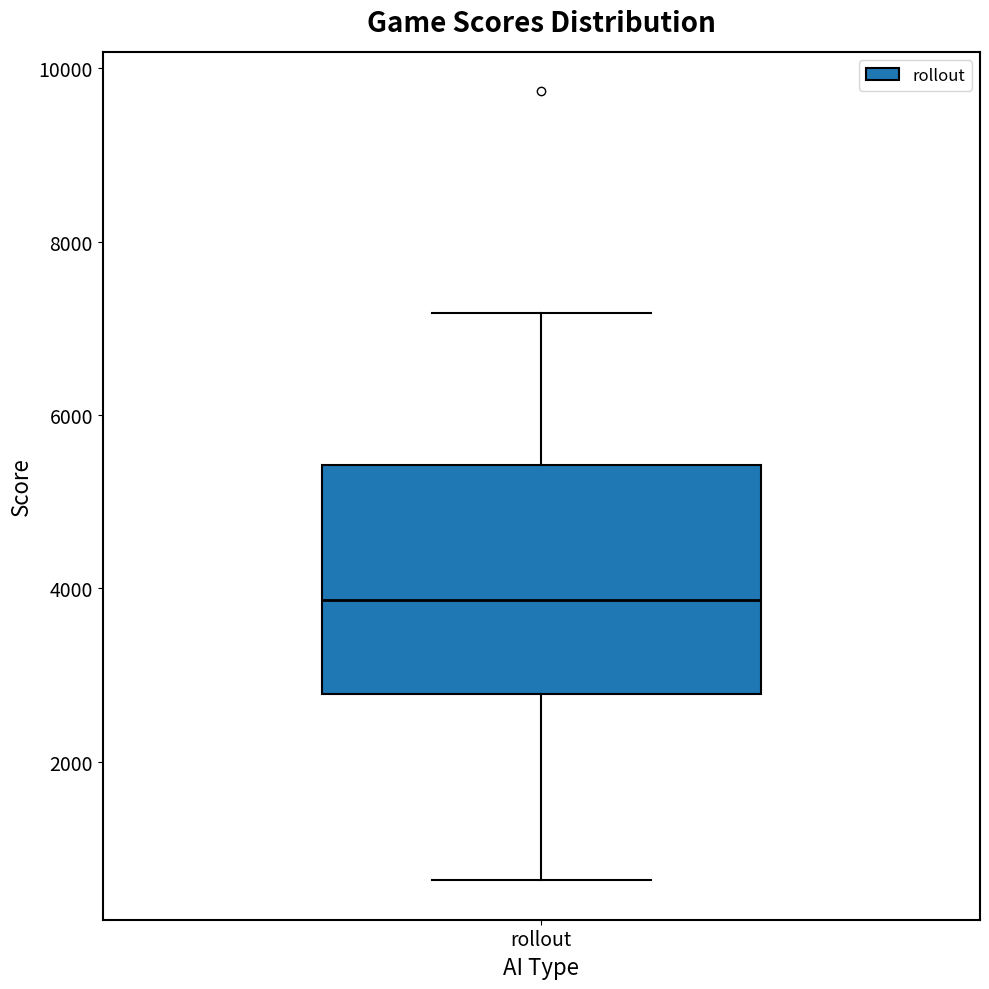

Transcribe this box plot: give where the median line is, the range the box spans, and where the two whiskers end, as read against the y-axis. The values are not printed on the chart, so give them approximately, as read against the axis.

median 3800, box 2800 to 5400, whiskers 600 to 7200